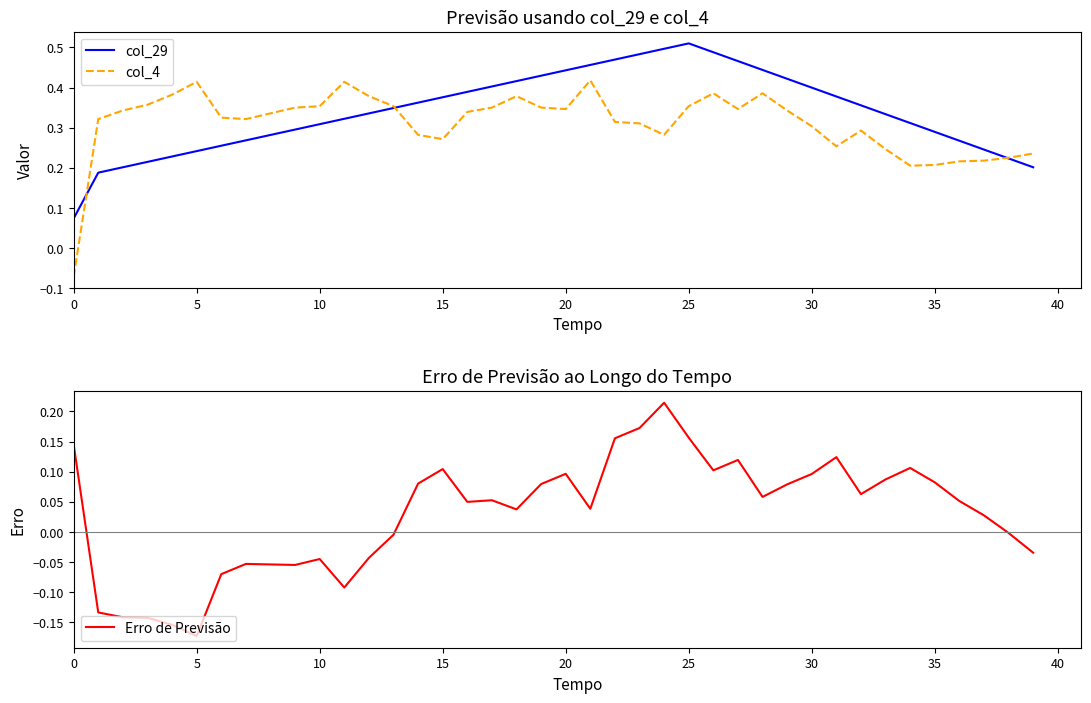

In Erro de Previsão, how many points are higher than both neighbors (excluding endpoints)?

9